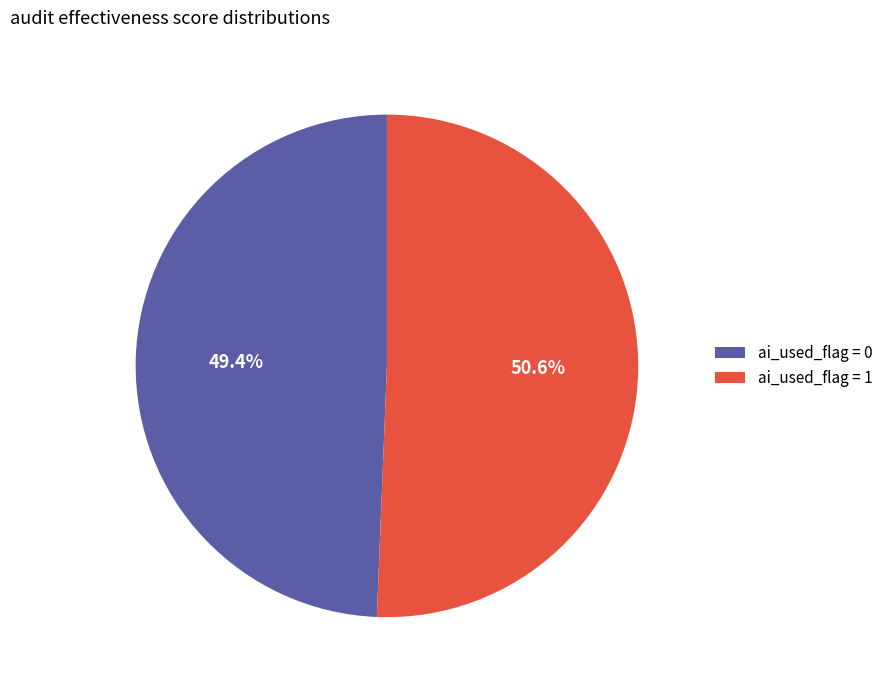

Rank the categories by value from lowest to highest.

ai_used_flag = 0, ai_used_flag = 1